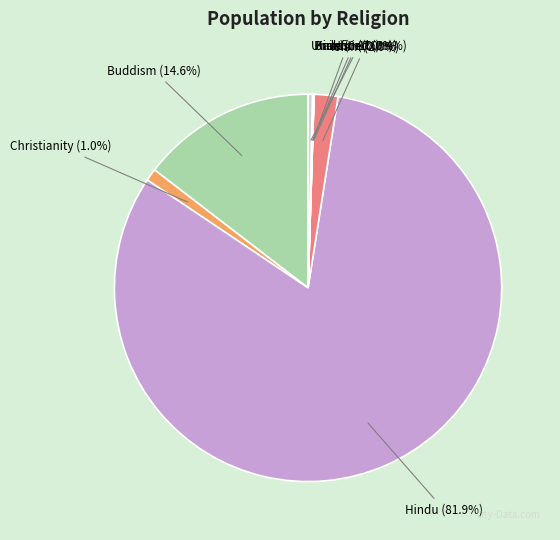

To the nearest percent, what percentage of the pie is Hindu?

82%